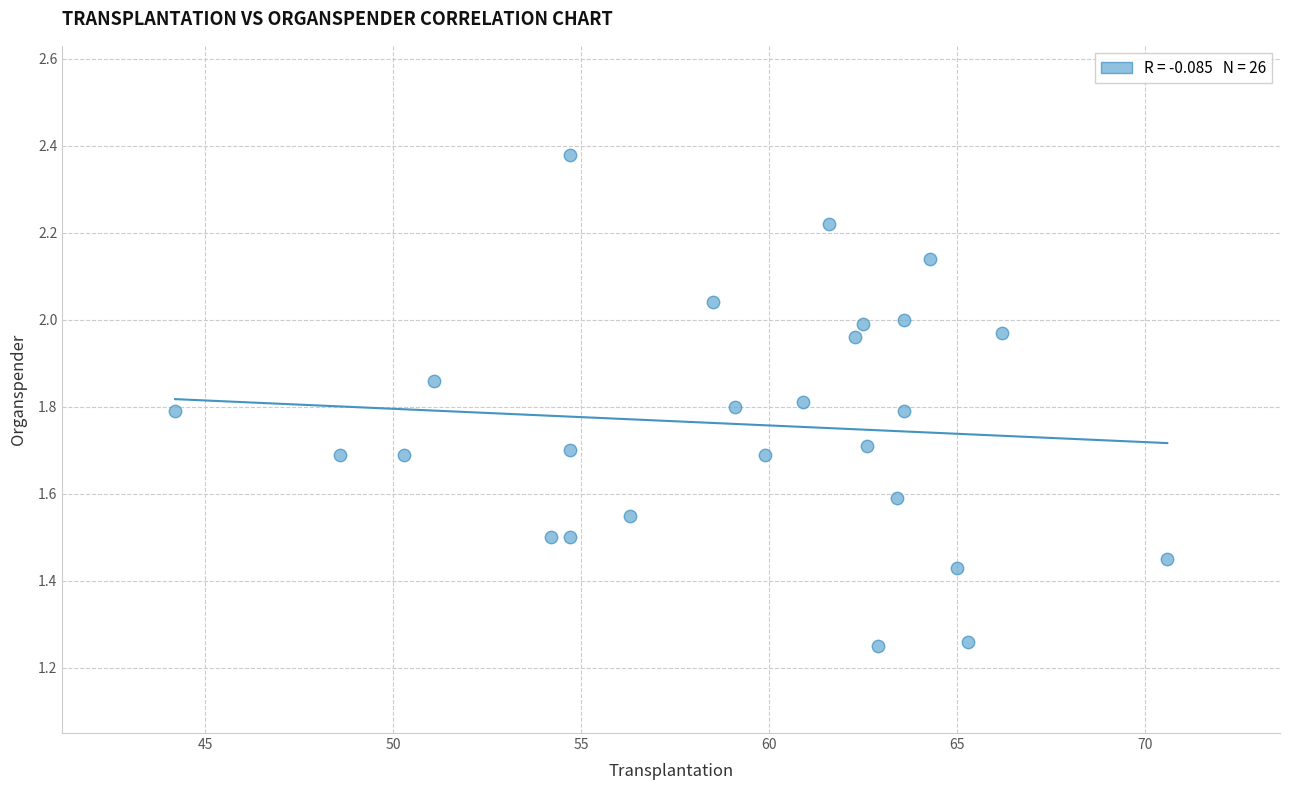

What is the range of X values (max minus min)?

26.4